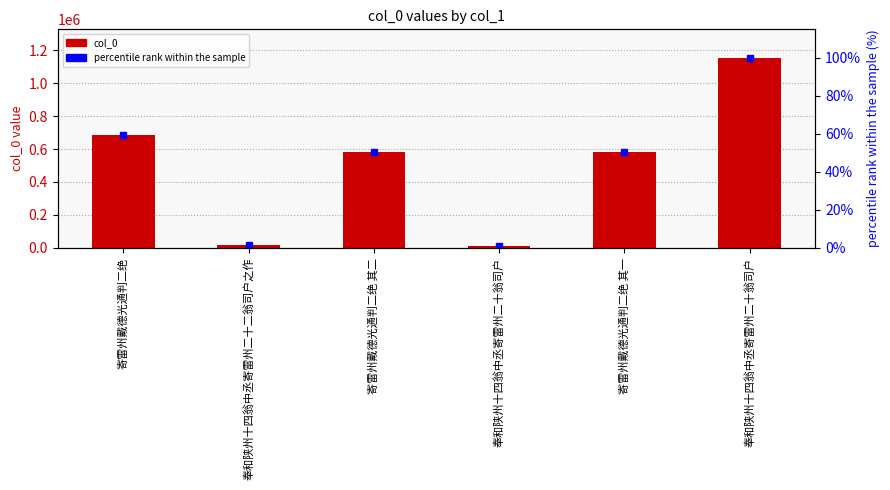

What is the difference between the col_0 values at 寄雷州戴德光通判二绝 and 奉和陕州十四翁中丞寄雷州二十翁司户?

673184.0